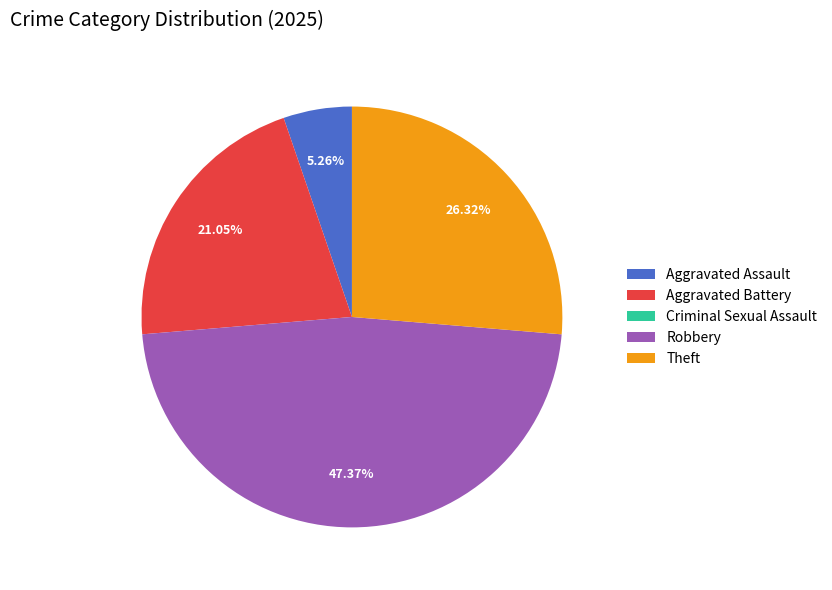

Which has a higher value, Aggravated Battery or Theft?

Theft